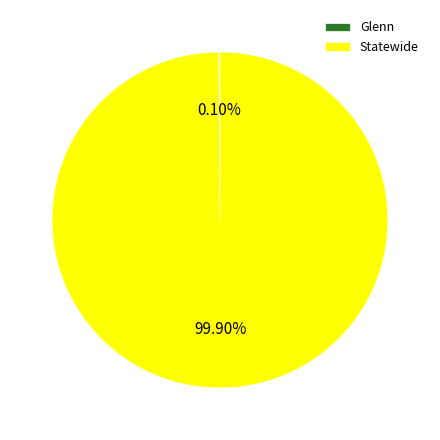

What percentage is the Statewide slice, to the nearest percent?

100%